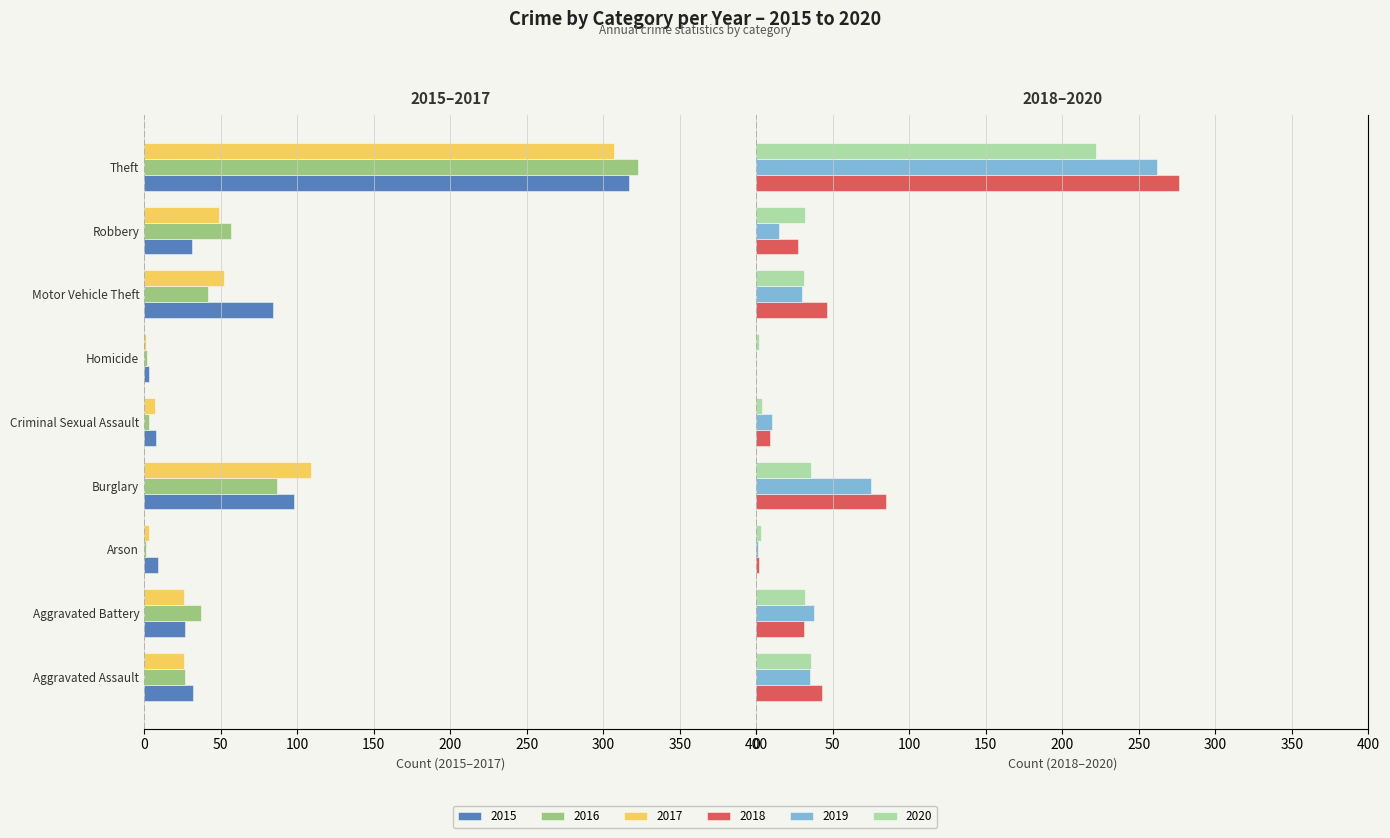

At which label does 2015 first exceed -31?

Aggravated Battery